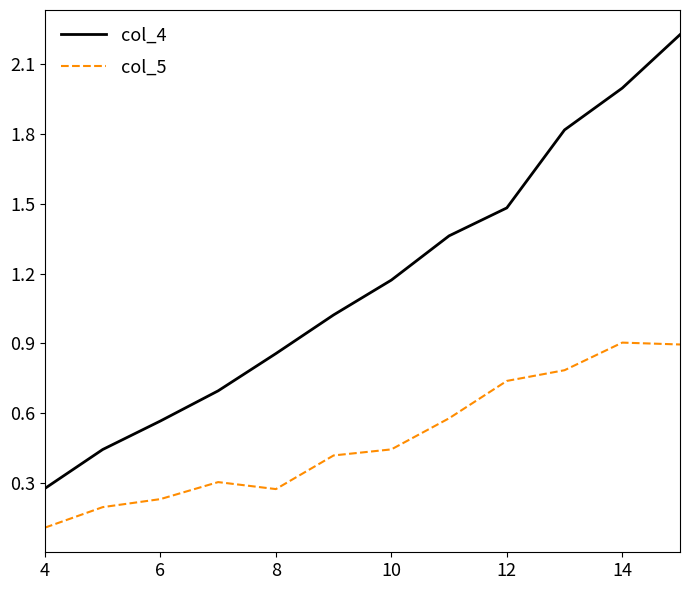

True or false: col_4 and col_5 cross at least once.

False